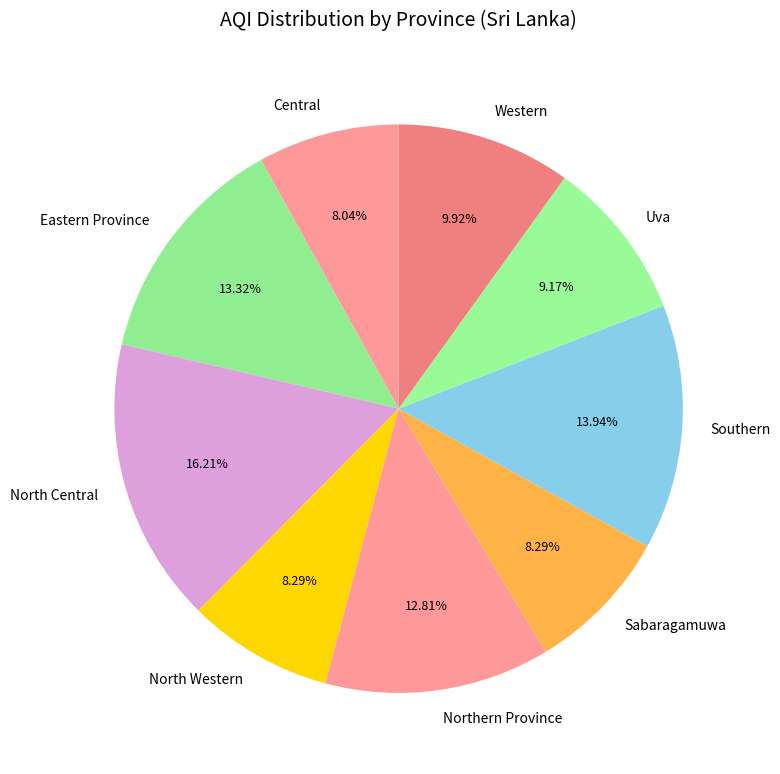

Is there any slice that represents more than half of the pie?

No